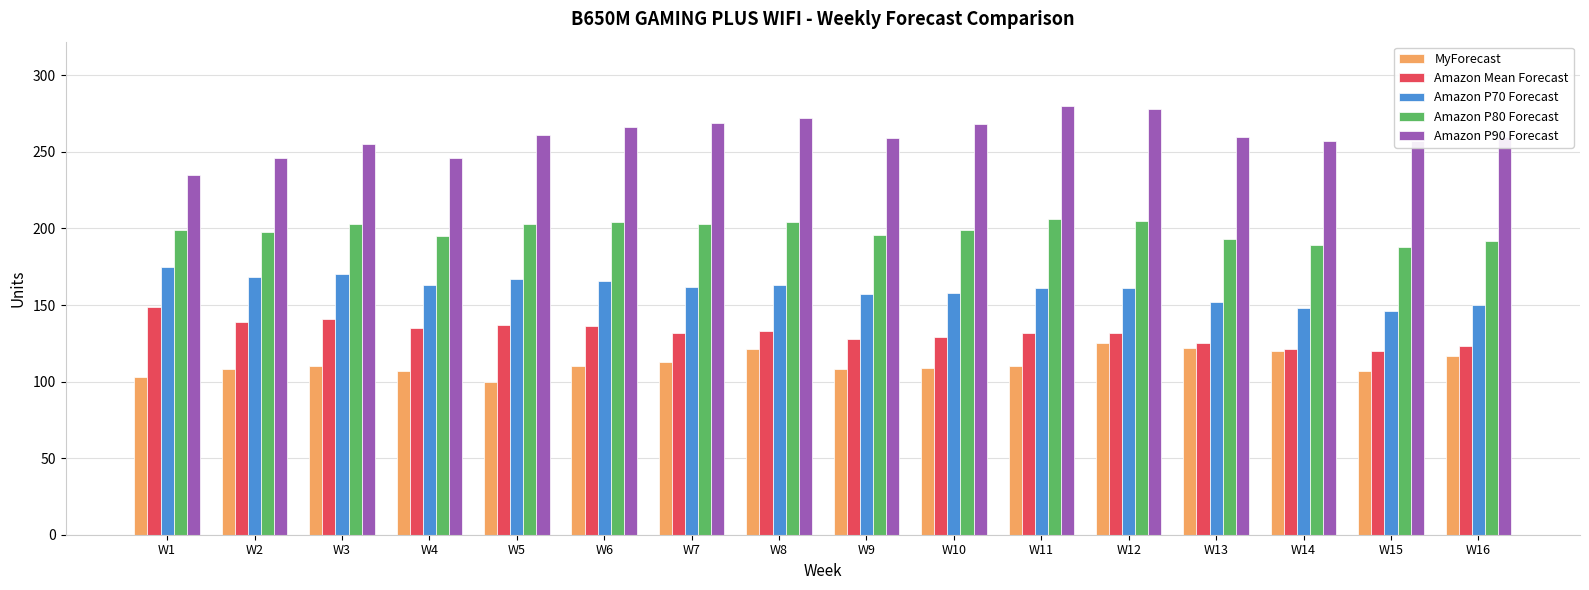

The value of Amazon P70 Forecast at W16 is 150. True or false?

True